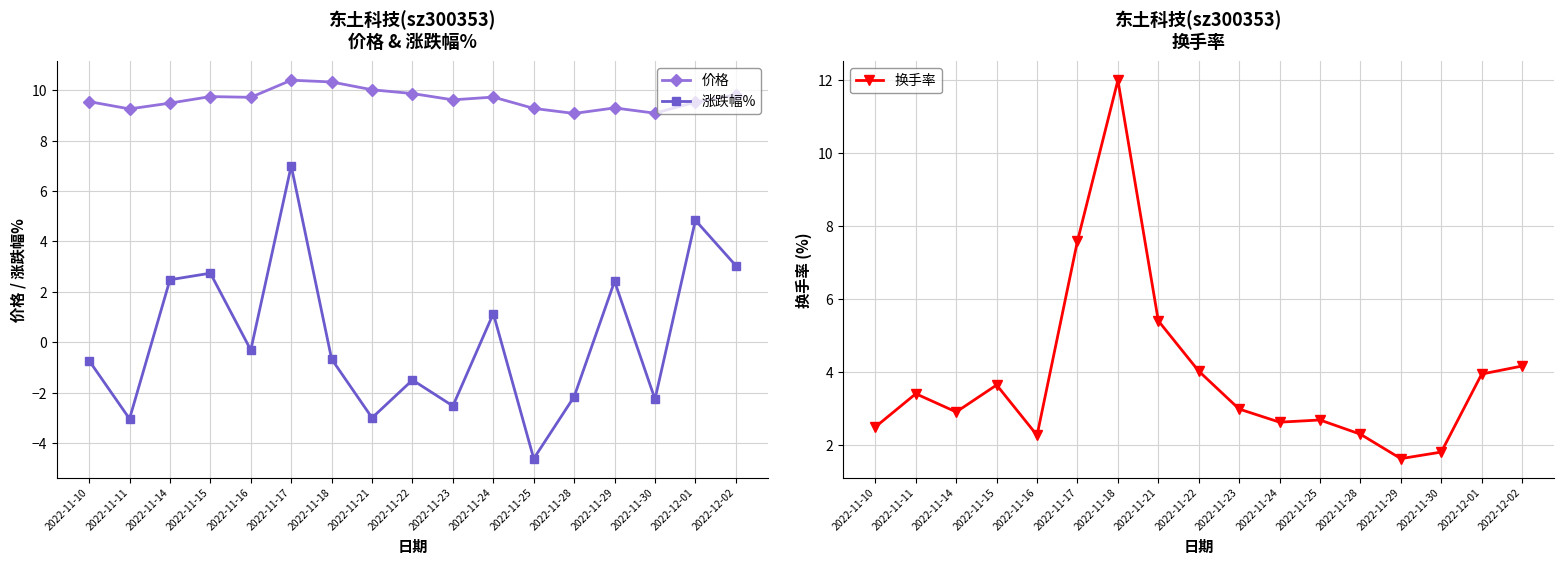

True or false: 价格 and 涨跌幅% cross at least once.

False